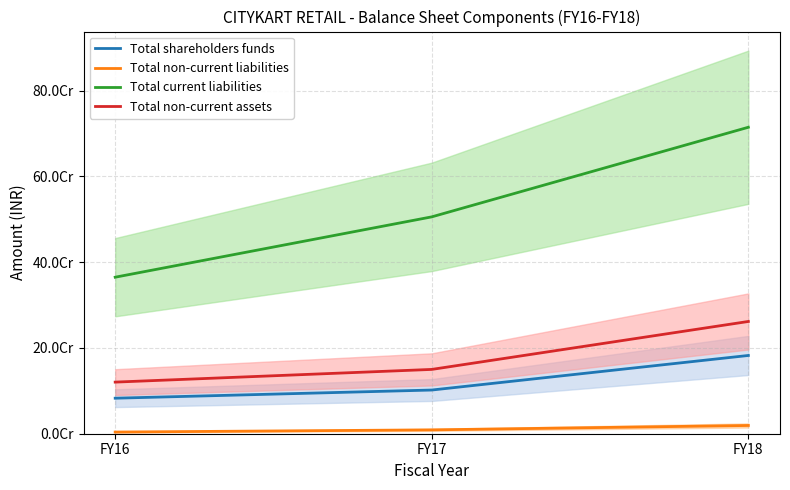

Reading left to right, transcribe all the data shown in this chart.

Total shareholders funds: 82789330.3	101841603.0	182423815.0
Total non-current liabilities: 3893887.0	8983471.0	19216428.0
Total current liabilities: 364857948.0	505516127.0	714383031.0
Total non-current assets: 120303742.4	149907671.0	261675077.0